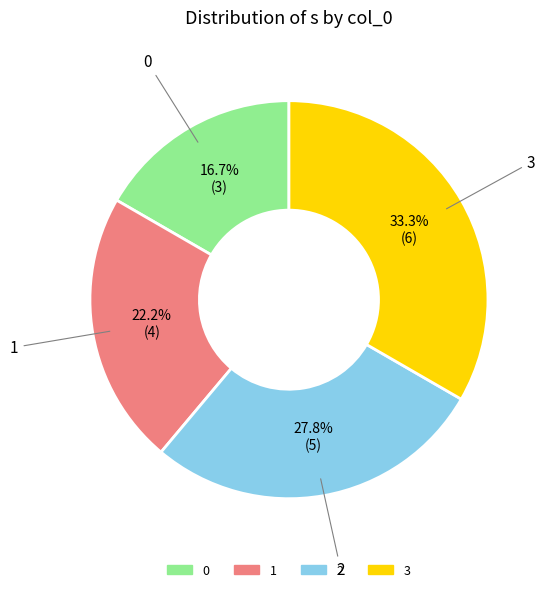

Rank the categories by value from highest to lowest.

3, 2, 1, 0